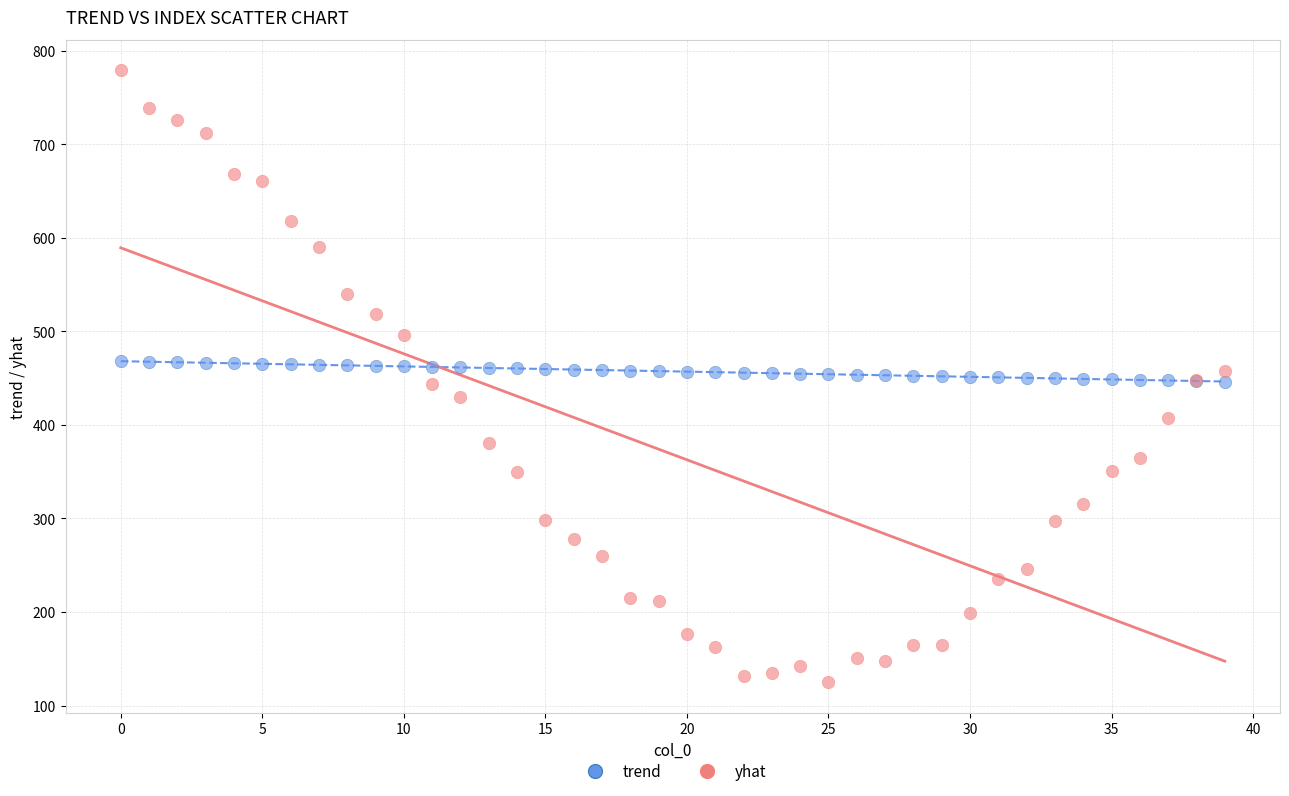

Which series reaches the maximum Y coordinate?

yhat